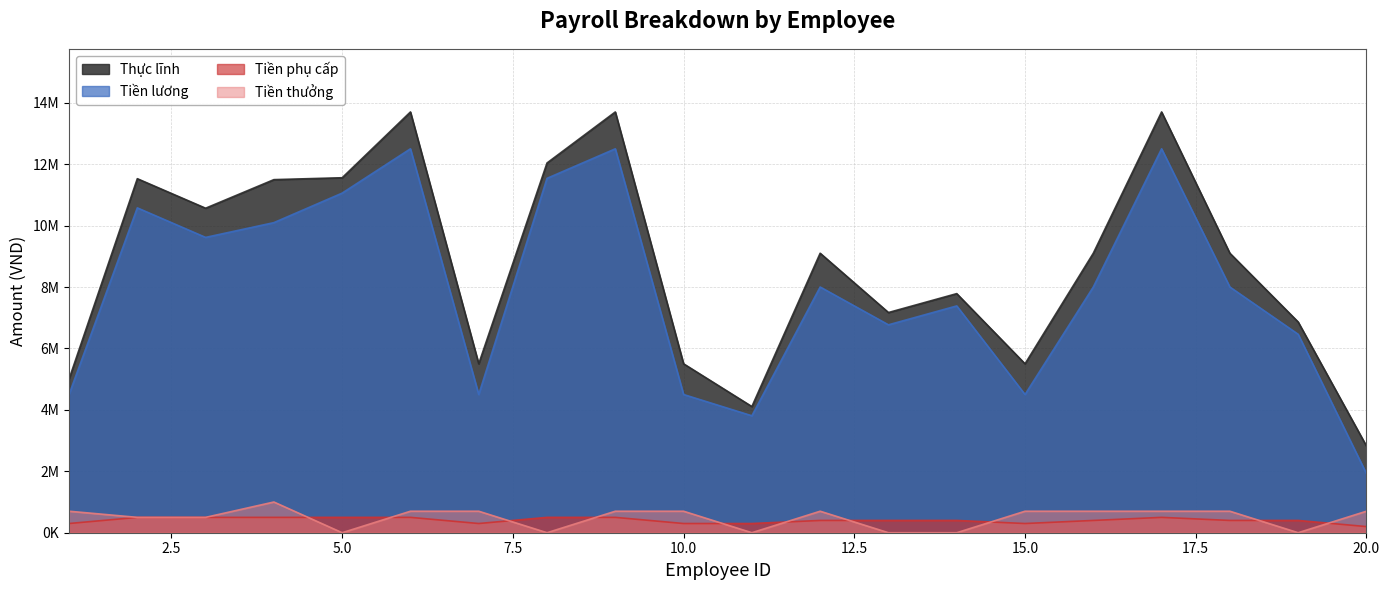

What is the maximum value shown in the chart?

13700000.0